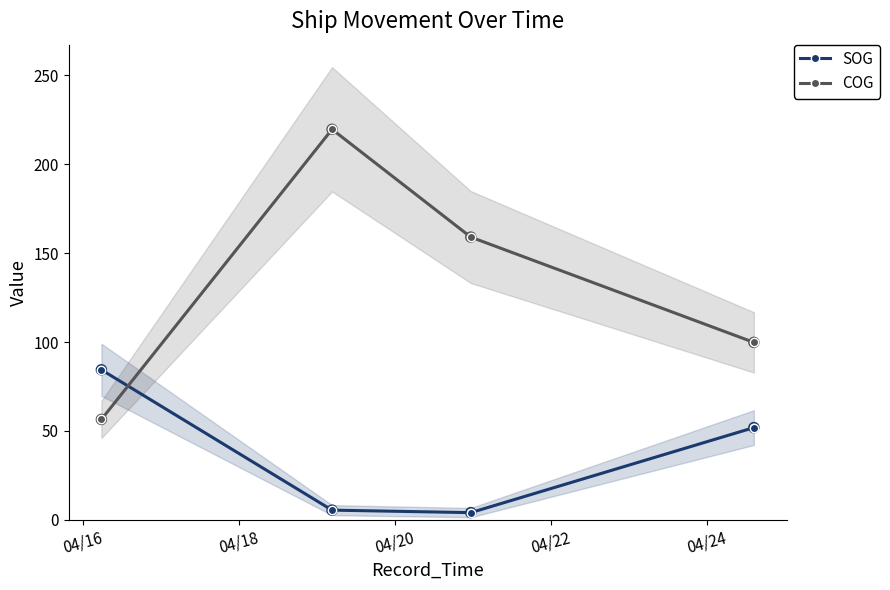

At how many categories does at least one series exceed 10?

4